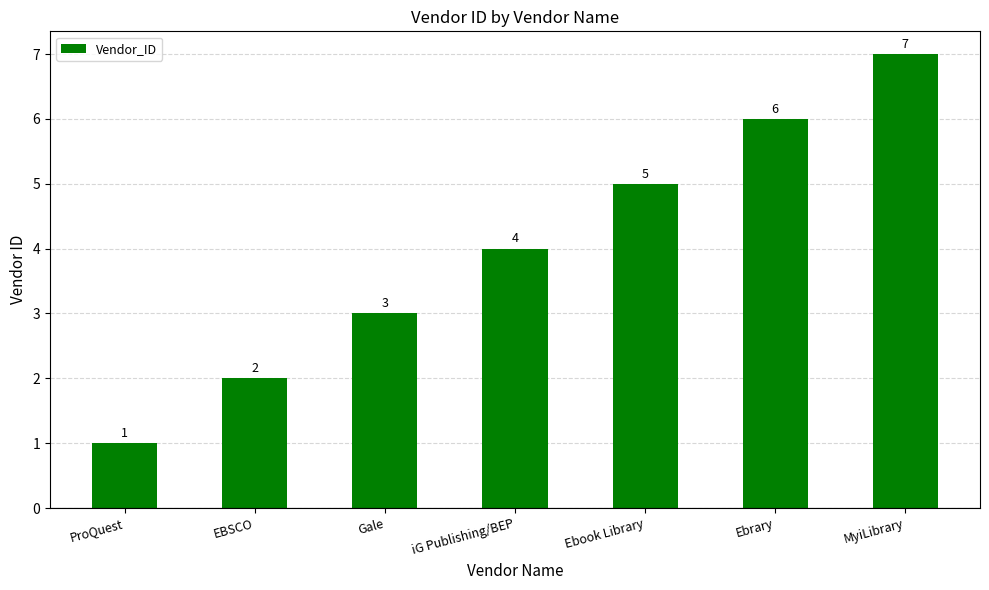

At which category does the chart reach its peak across all series?

MyiLibrary